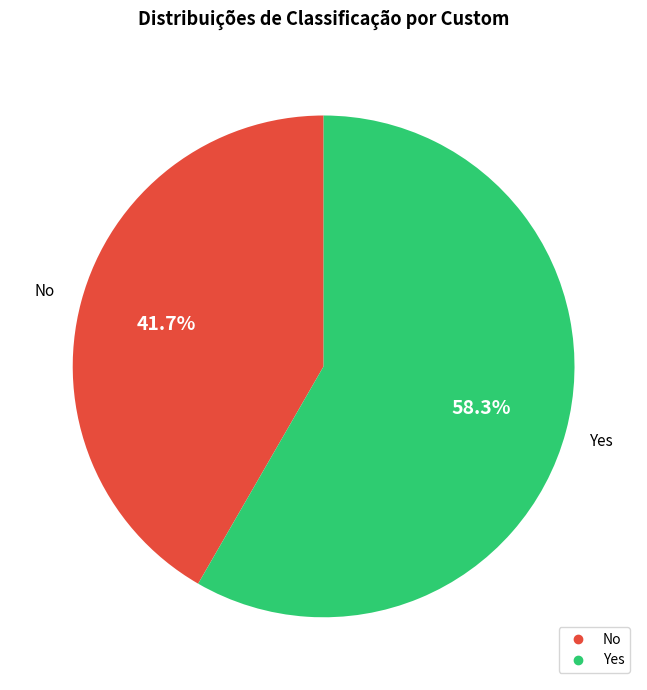

Which has a higher value, No or Yes?

Yes